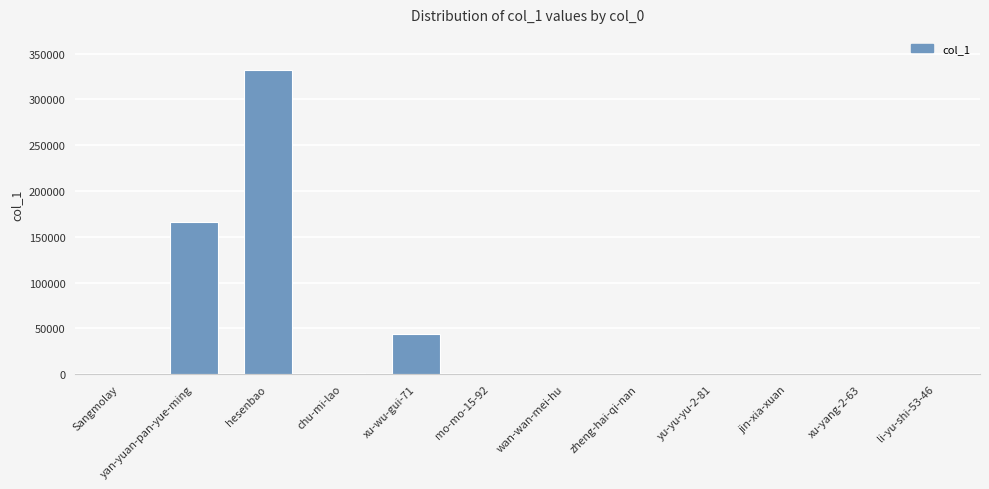

Is it true that the value at hesenbao is 331712?

True